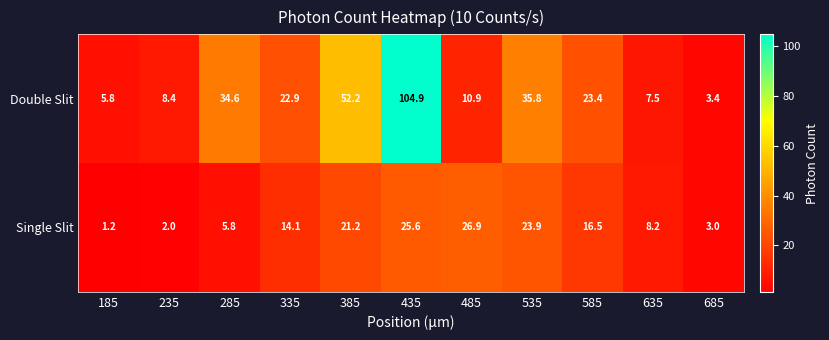

At how many categories does at least one series exceed 23?

6